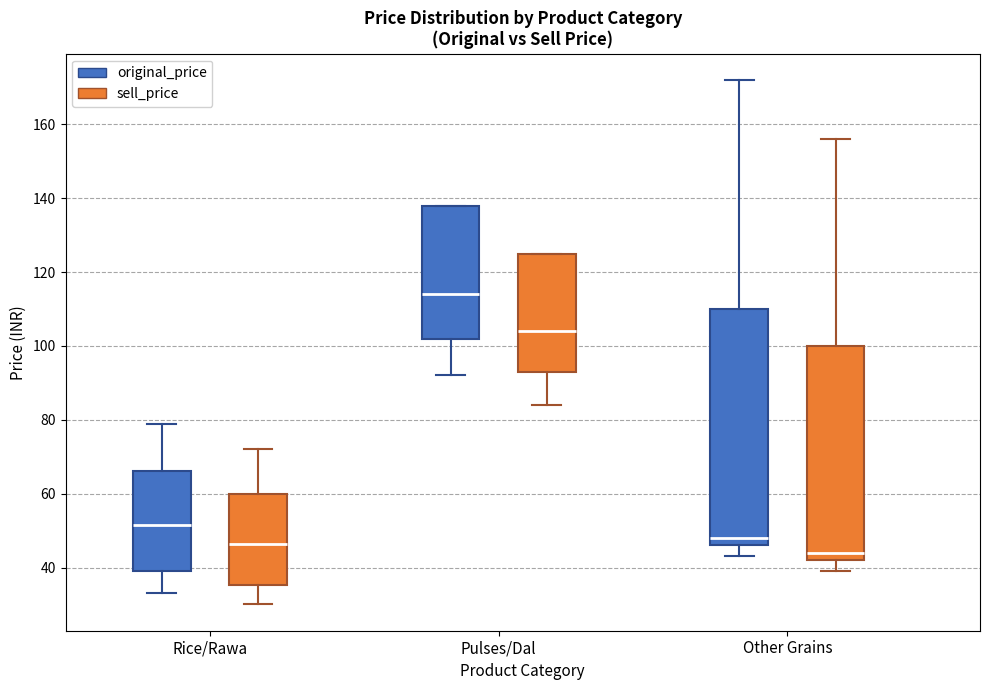

Which box has the lowest median line?

Other Grains (sell_price)